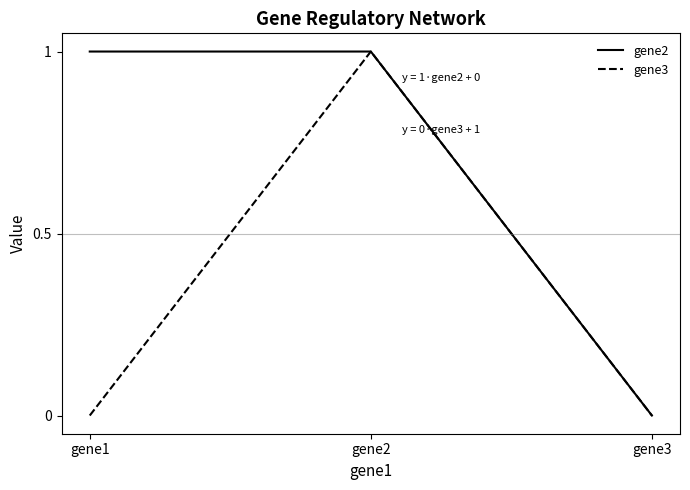

Reading right to left, what are all the values shown in this chart?

gene2: gene3=0	gene2=1	gene1=1
gene3: gene3=0	gene2=1	gene1=0